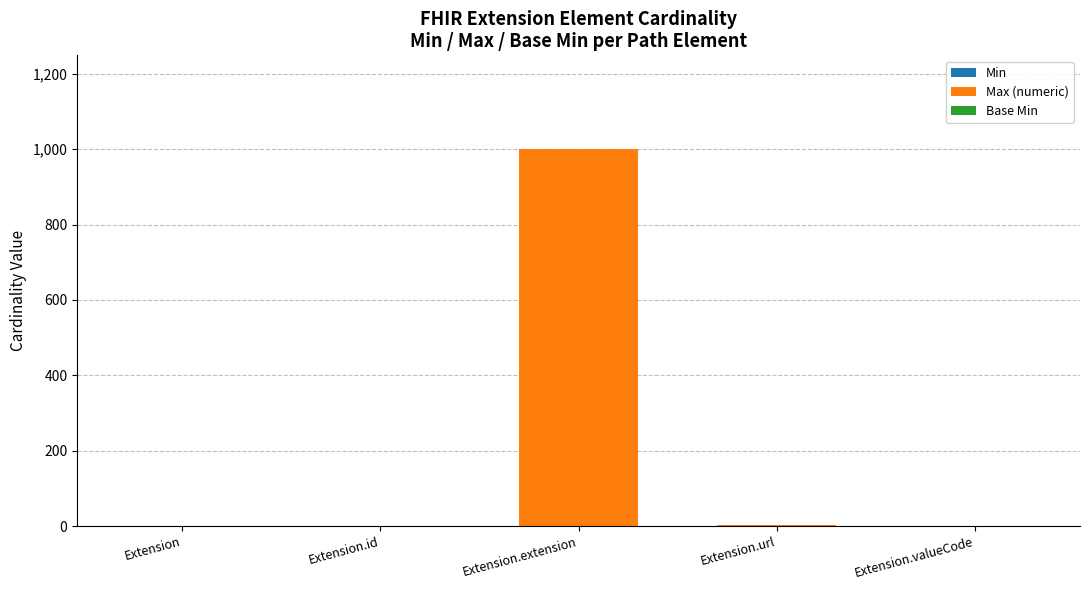

At which category is the sum across all series the highest?

Extension.extension